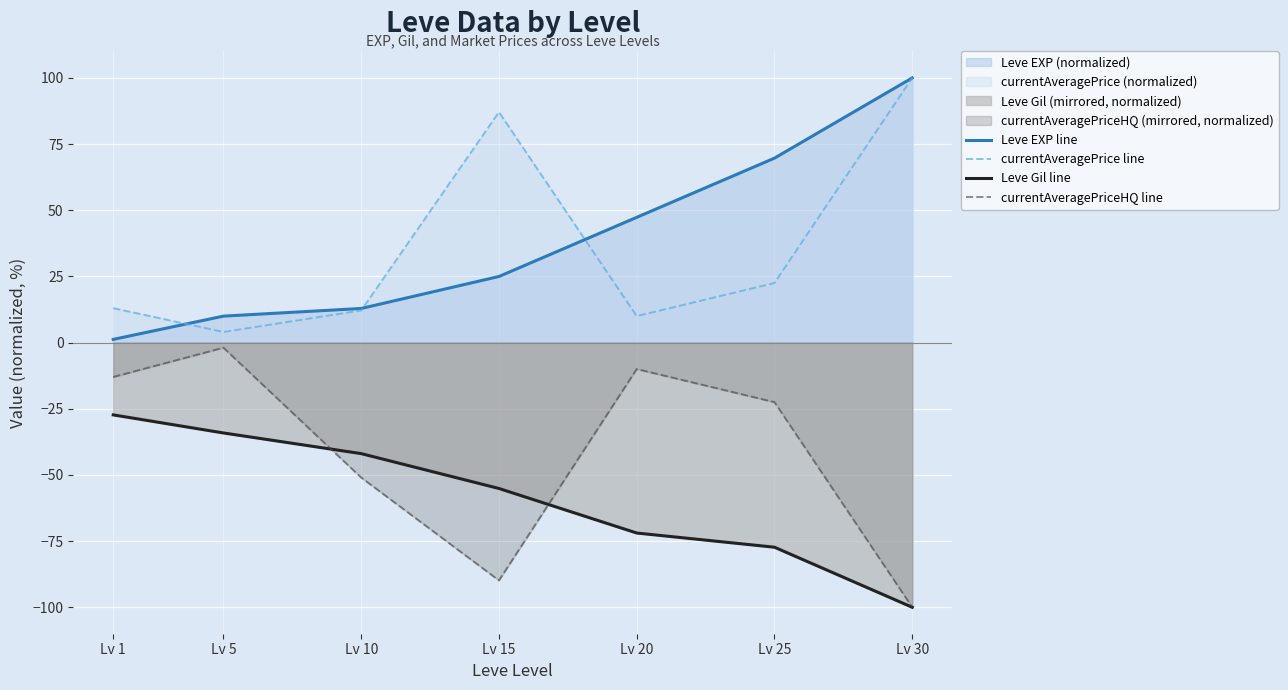

Rank the series at Lv 25 from highest to lowest value.

Leve EXP line, currentAveragePrice line, currentAveragePriceHQ line, Leve Gil line